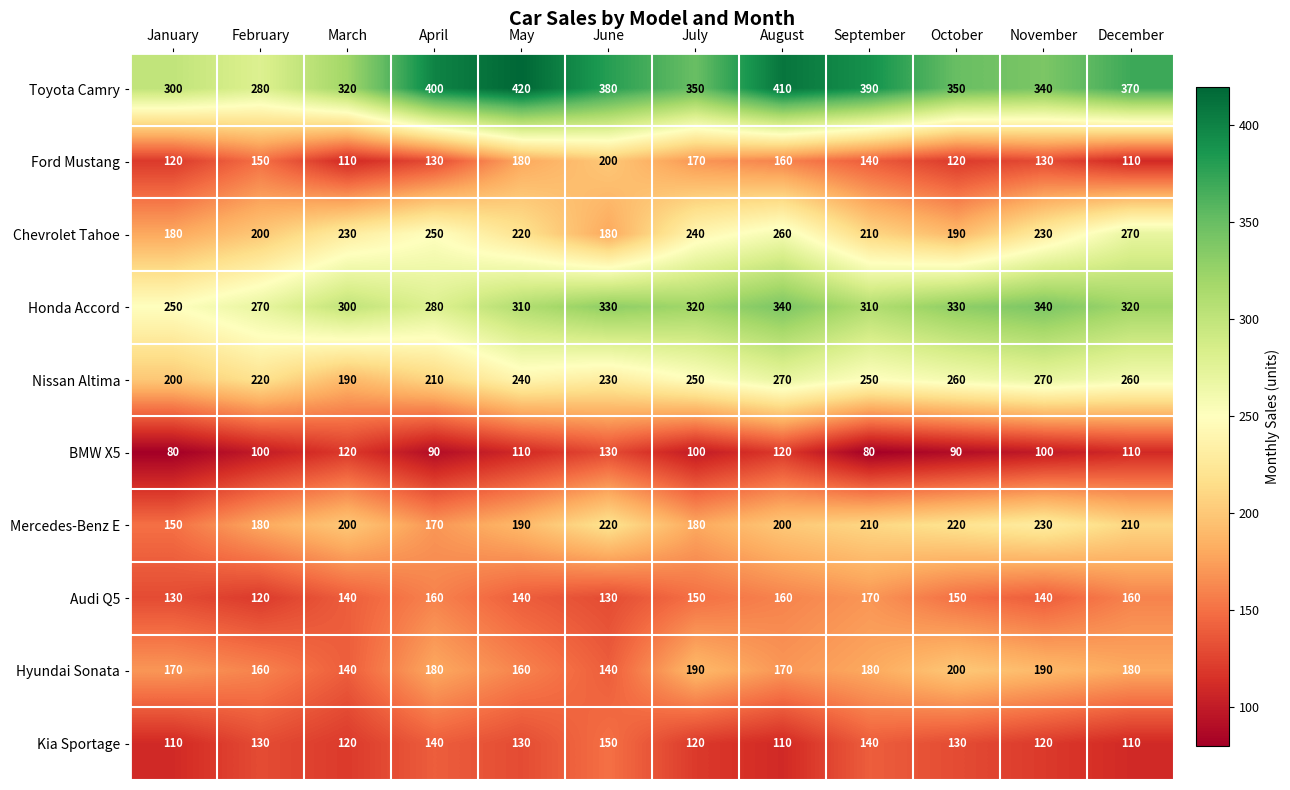

How many distinct data groups are displayed?

10